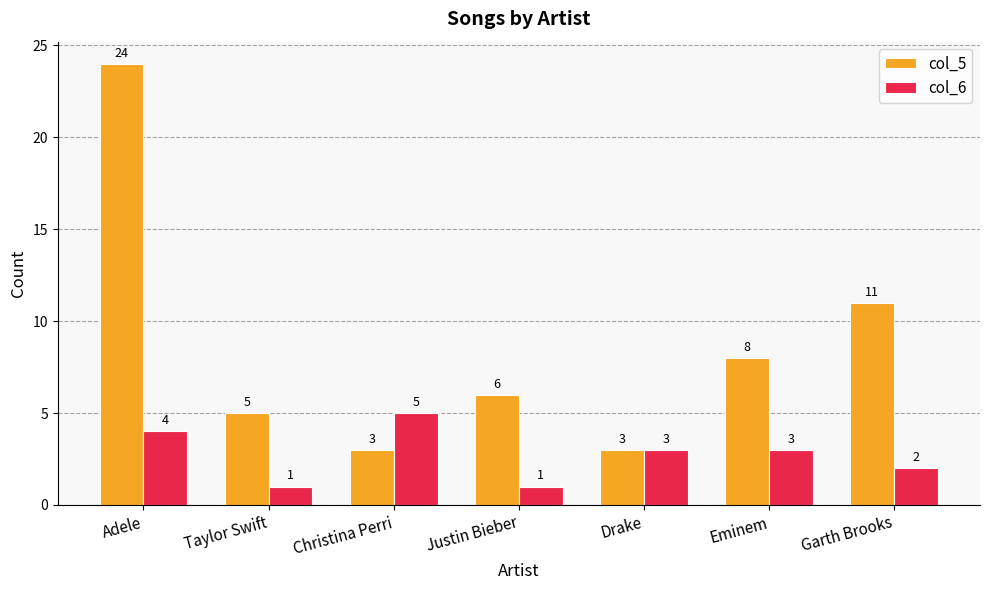

What are all the series names shown in the legend?

col_5, col_6